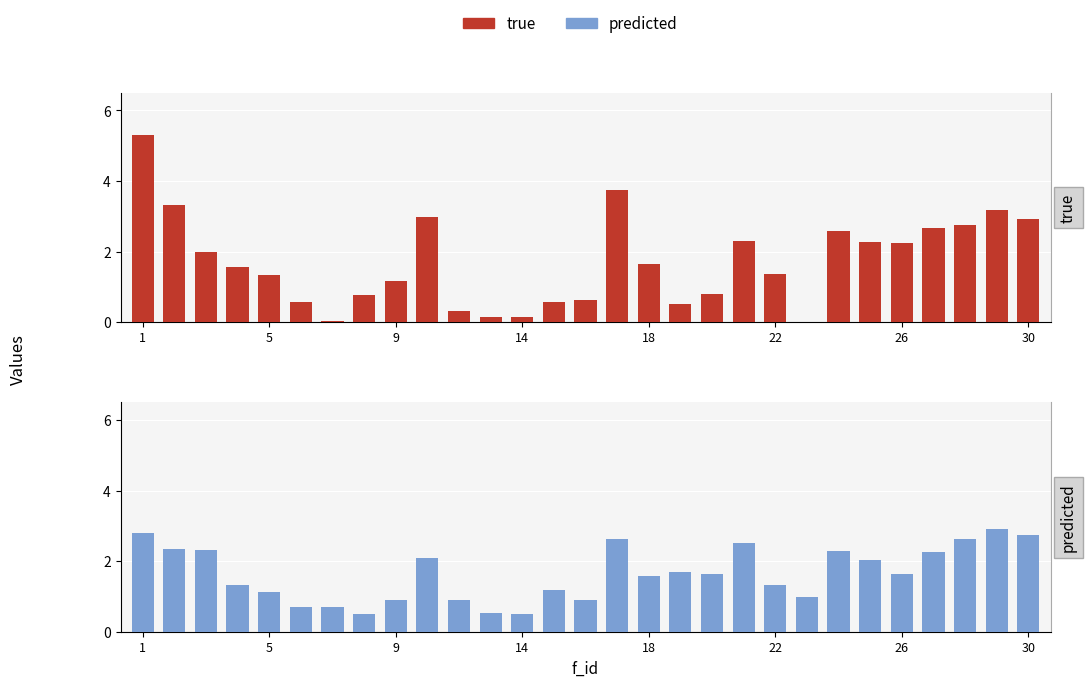

What is the highest value of the true series?

5.3